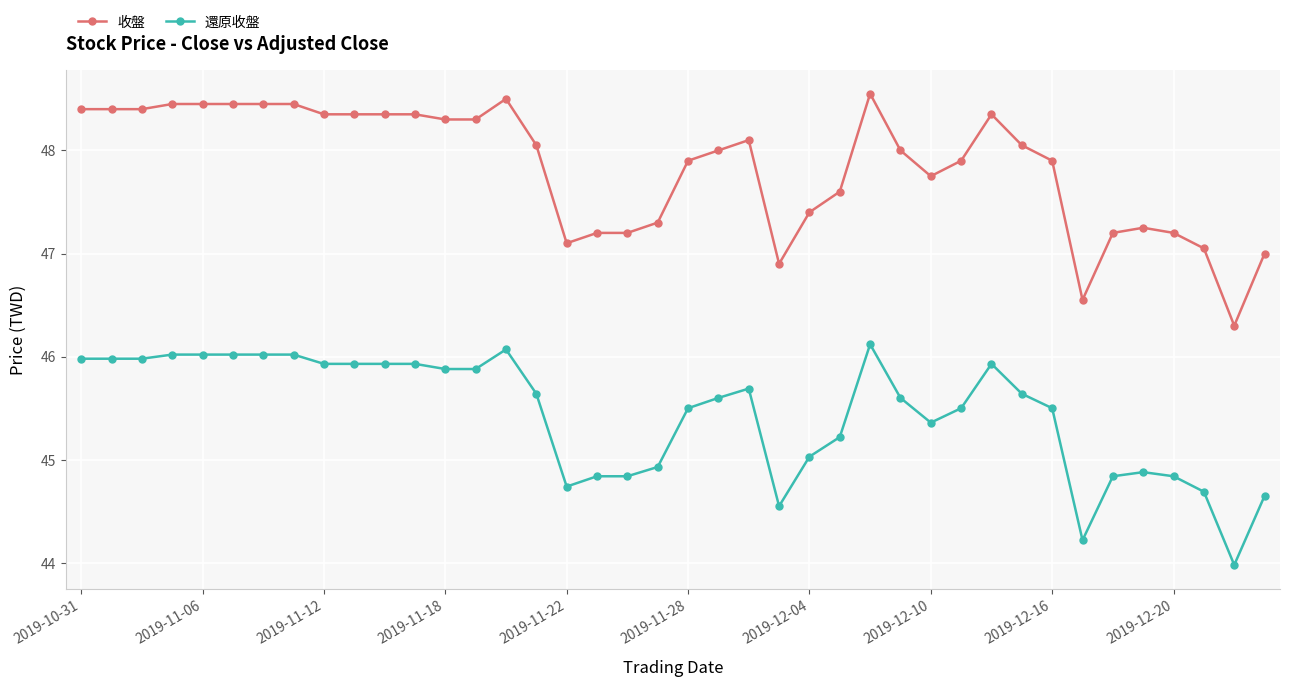

Which series has the largest range (max minus min)?

收盤